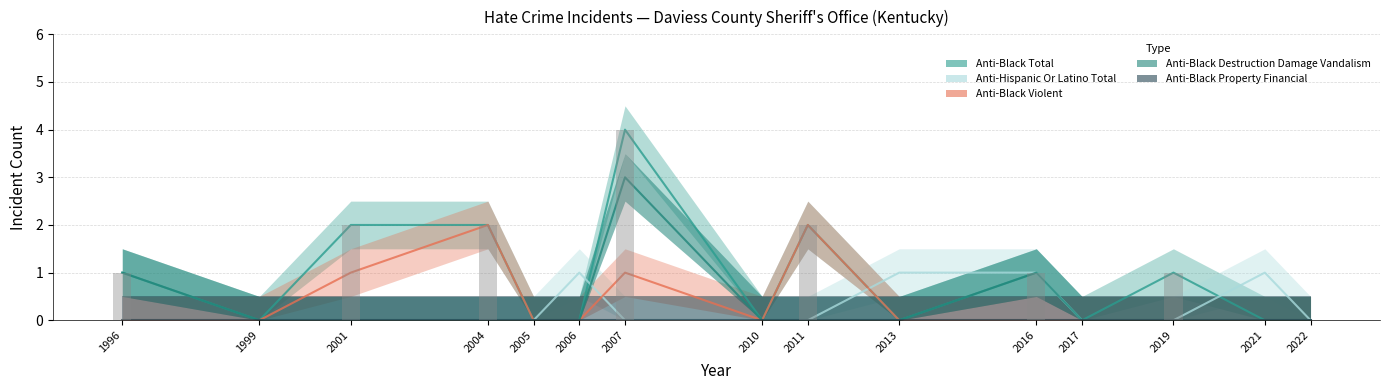

Are the bars horizontal?

No